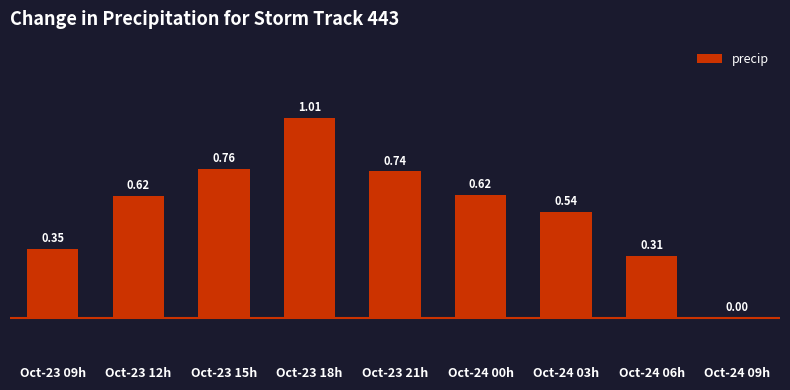

Count the number of values greater than 0.

8